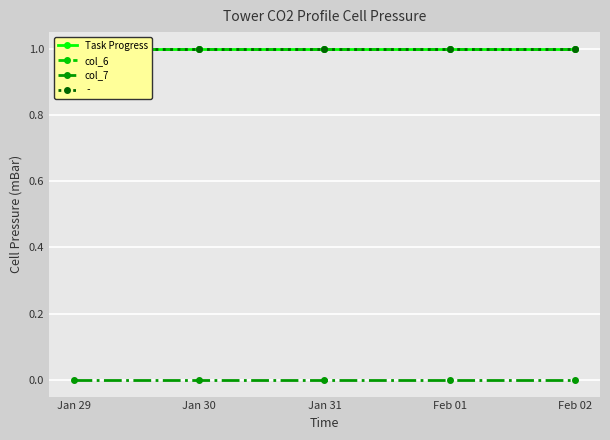

True or false: col_6 and Task Progress cross at least once.

False